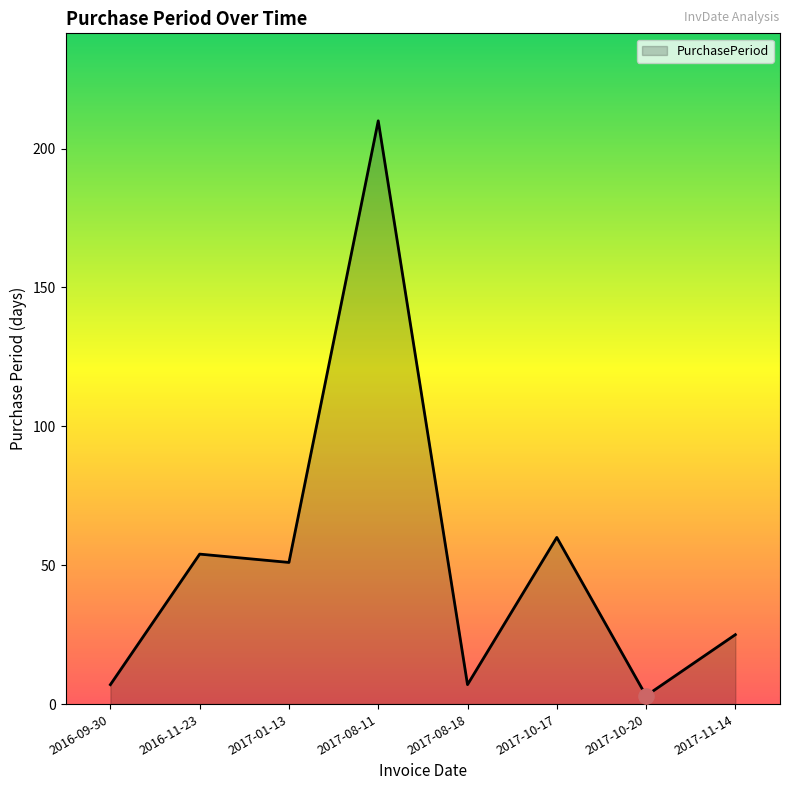

What is the change in value from 2016-11-23 to 2017-01-13?

-3